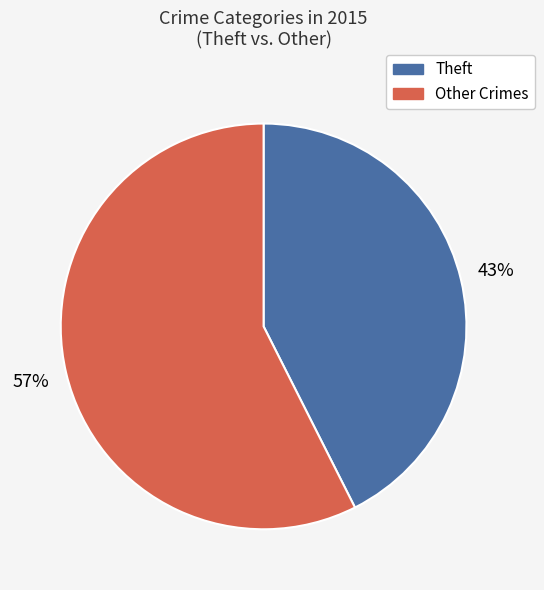

Rank the categories by value from lowest to highest.

Theft, Other Crimes